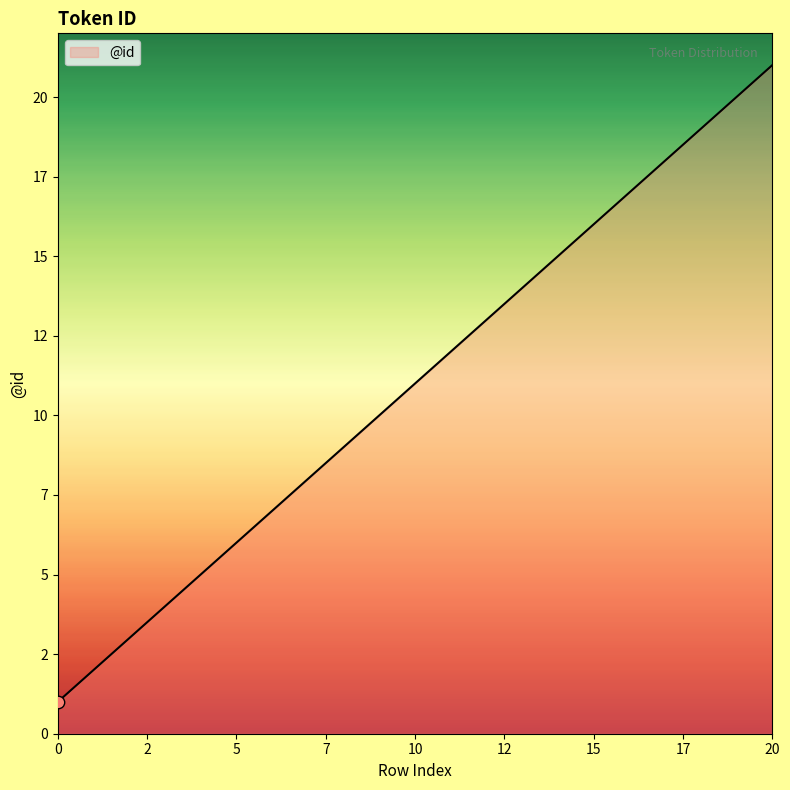

Between 17 and 12, which is larger?

17